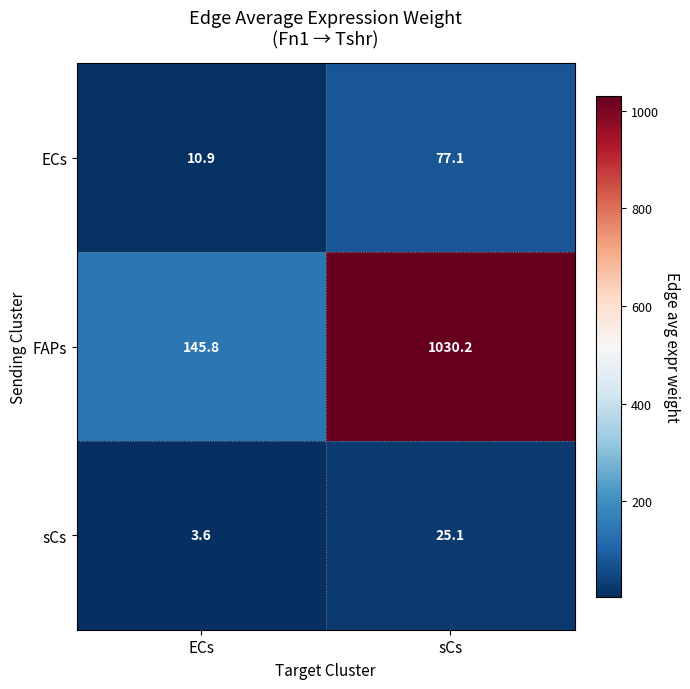

Between ECs and sCs, which series saw the biggest shift?

FAPs